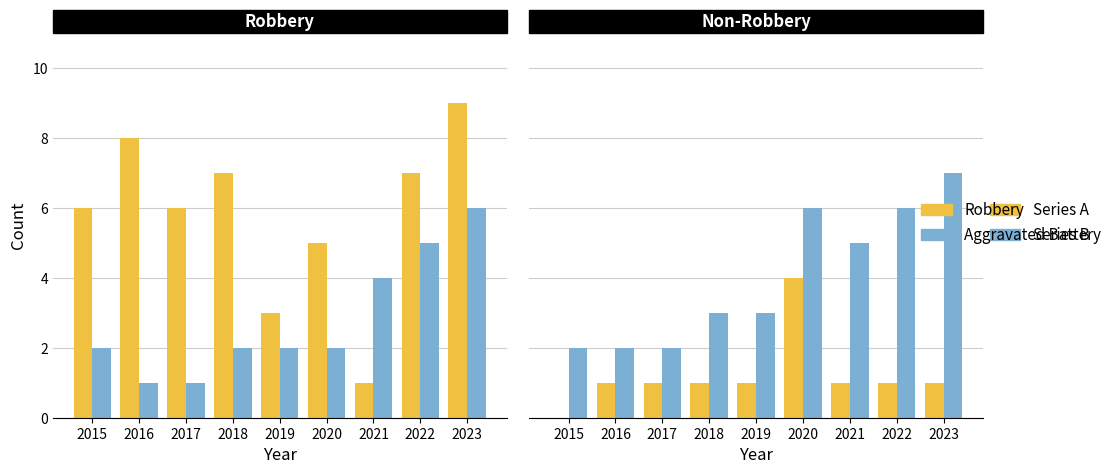

What is the approximate value of Robbery at 2023?

9